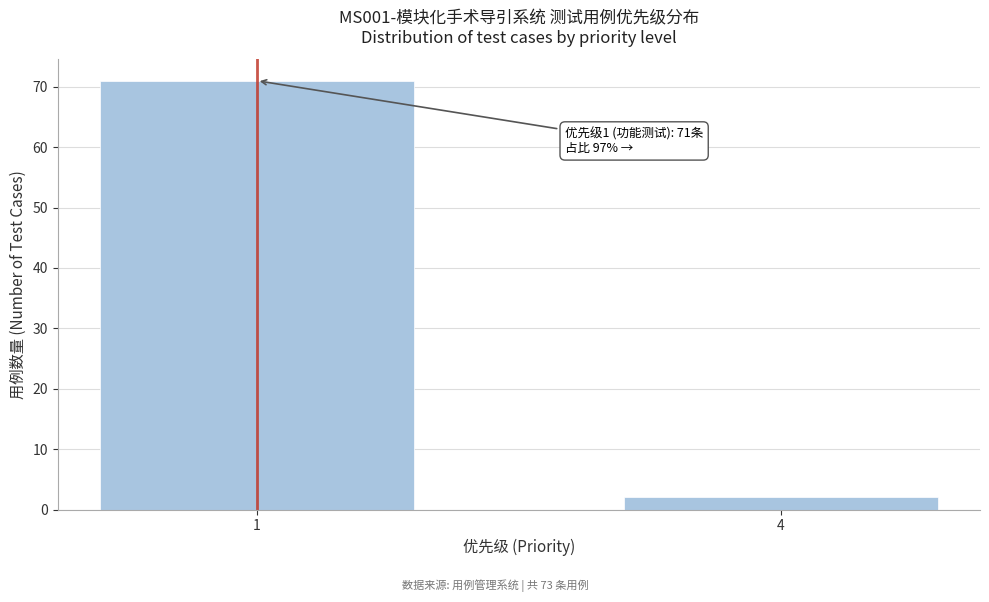

Reading left to right, list all the values displayed in this chart.

71	2